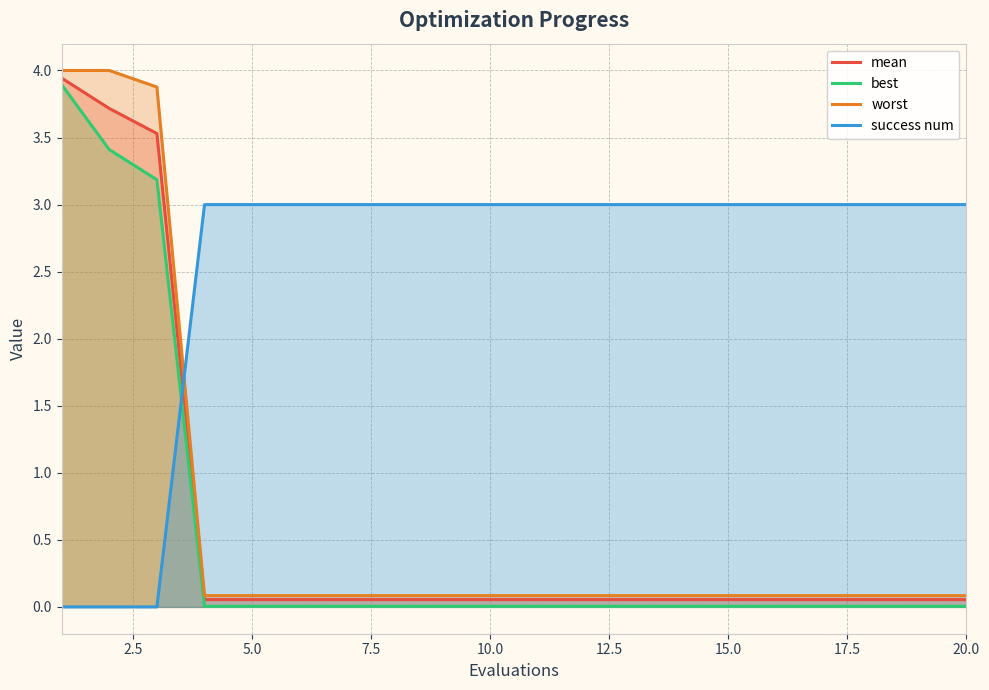

What is the highest value of the worst series?

4.0